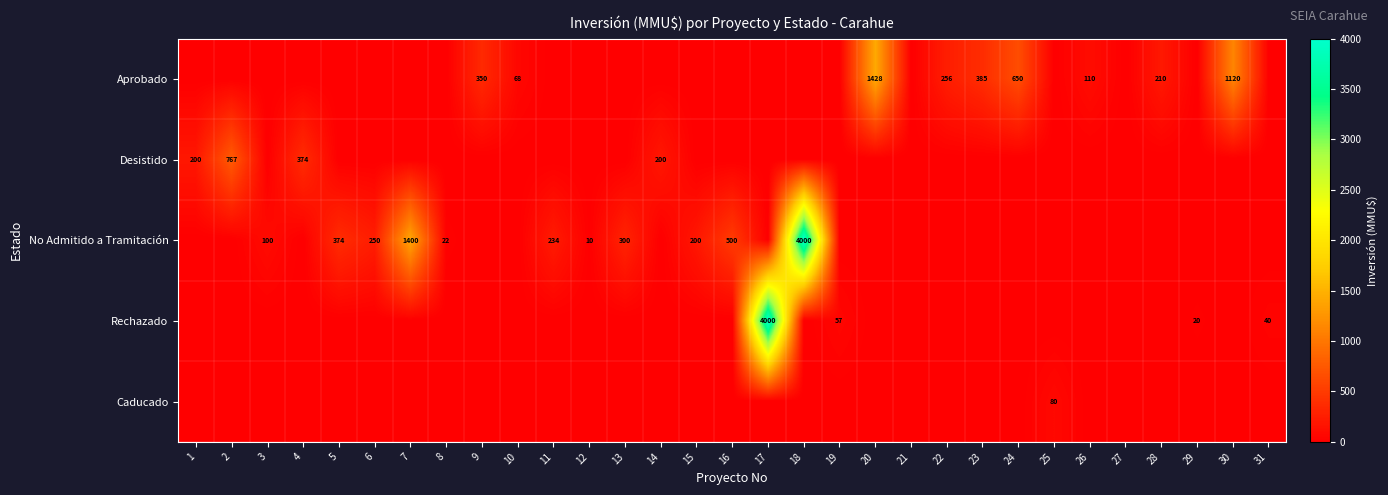

What is the total value across all series at 19?

57